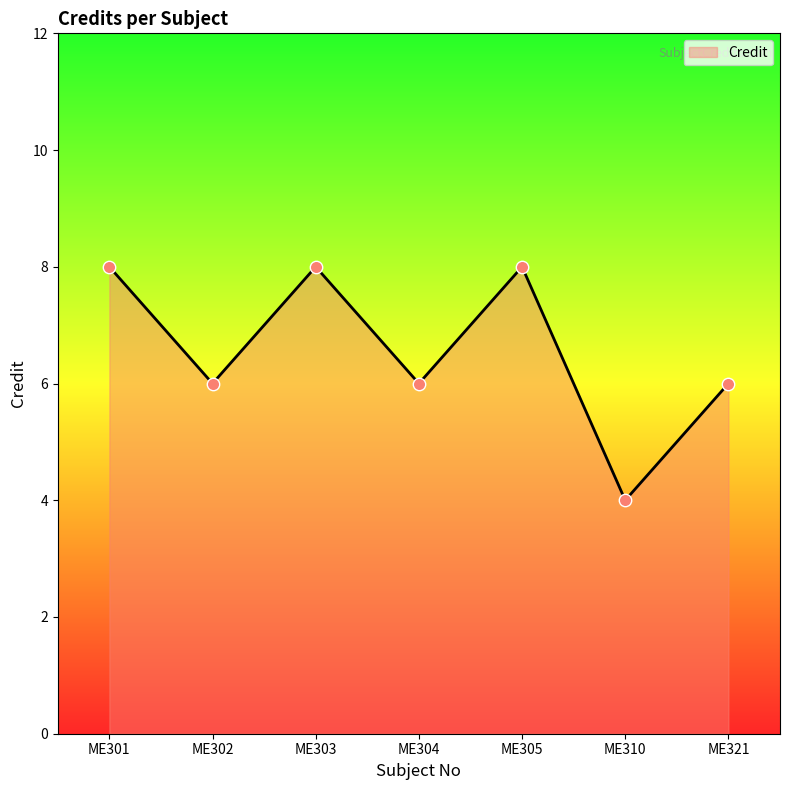

What is the ratio of the value at ME321 to the value at ME304?

1.0